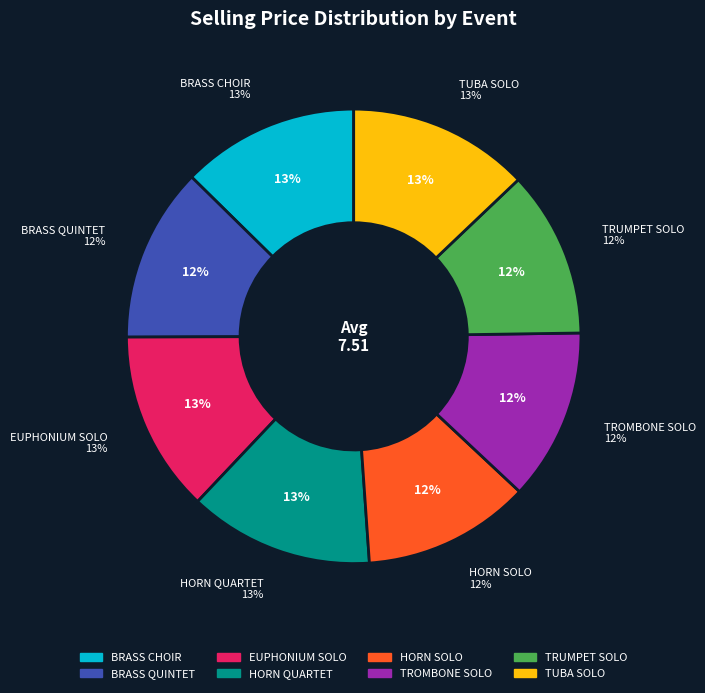

What portion of the pie excludes BRASS CHOIR?

87.4%